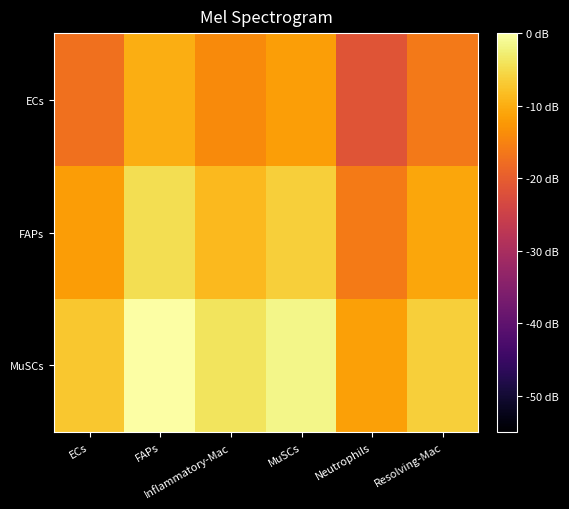

Reading left to right, extract all data points from this chart.

ECs: ECs=-17.2	FAPs=-10.0	Inflammatory-Mac=-14.0	MuSCs=-11.6	Neutrophils=-21.4	Resolving-Mac=-16.3
FAPs: ECs=-11.9	FAPs=-4.6	Inflammatory-Mac=-8.6	MuSCs=-6.3	Neutrophils=-16.0	Resolving-Mac=-10.9
MuSCs: ECs=-7.2	FAPs=0.0	Inflammatory-Mac=-4.0	MuSCs=-1.7	Neutrophils=-11.4	Resolving-Mac=-6.3